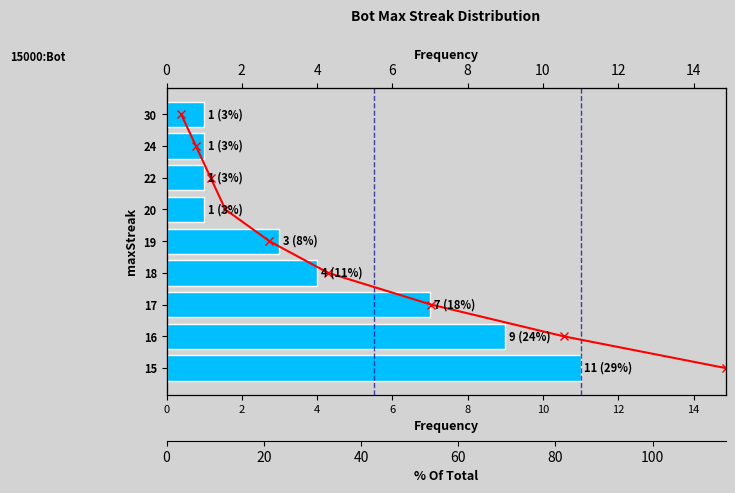

What is the value of the Cumulative % bar at the 7th from the left?

6